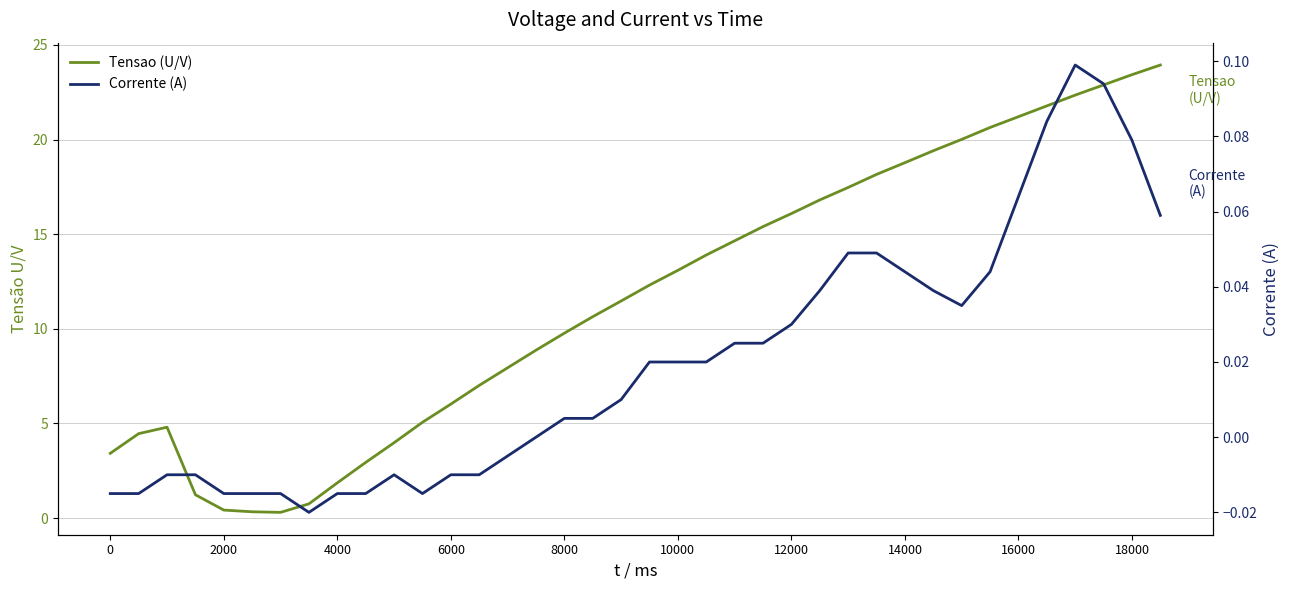

What is the value of the Corrente (A) point at the 33rd from the left?

0.1